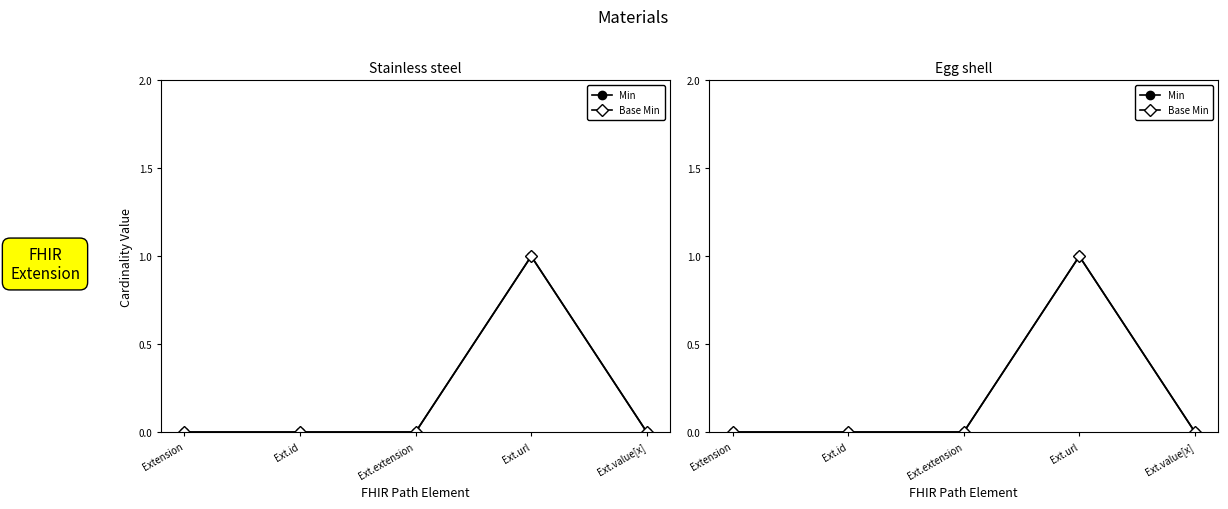

True or false: Min has more than 2 points higher than both neighbors.

False